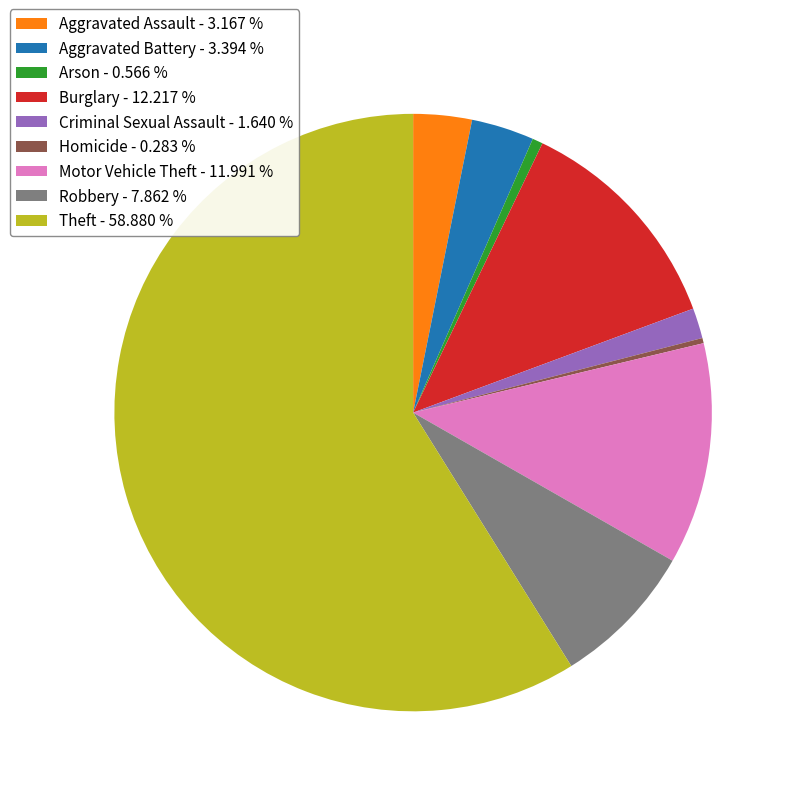

Is the sum of Motor Vehicle Theft - 11.991 % and Aggravated Battery - 3.394 % greater than half?

No